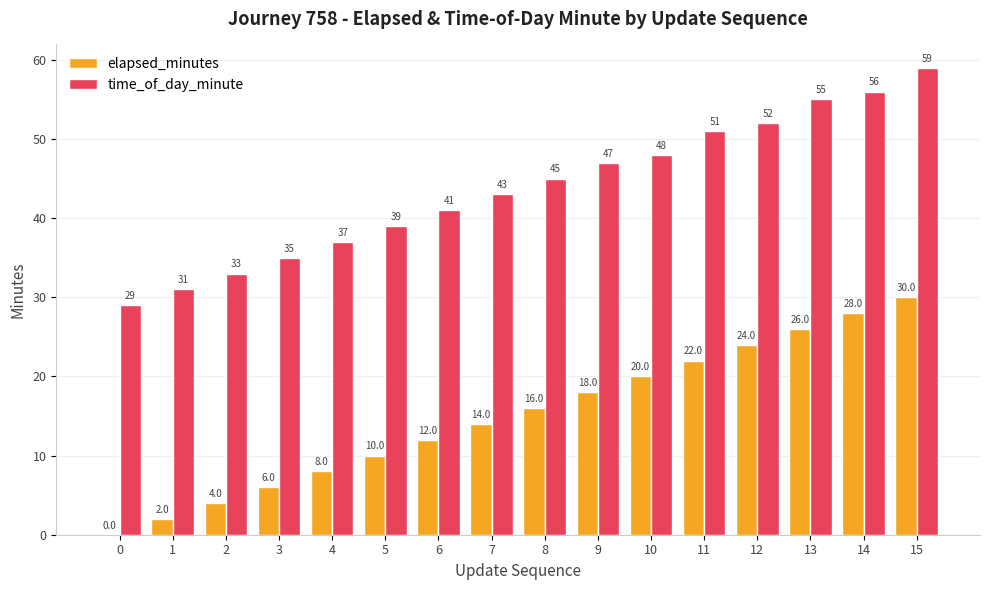

Reading left to right, what are all the values shown in this chart?

elapsed_minutes: 0=0	1=2	2=4	3=6	4=8	5=10	6=12	7=14	8=16	9=18	10=20	11=22	12=24	13=26	14=28	15=30
time_of_day_minute: 0=29	1=31	2=33	3=35	4=37	5=39	6=41	7=43	8=45	9=47	10=48	11=51	12=52	13=55	14=56	15=59